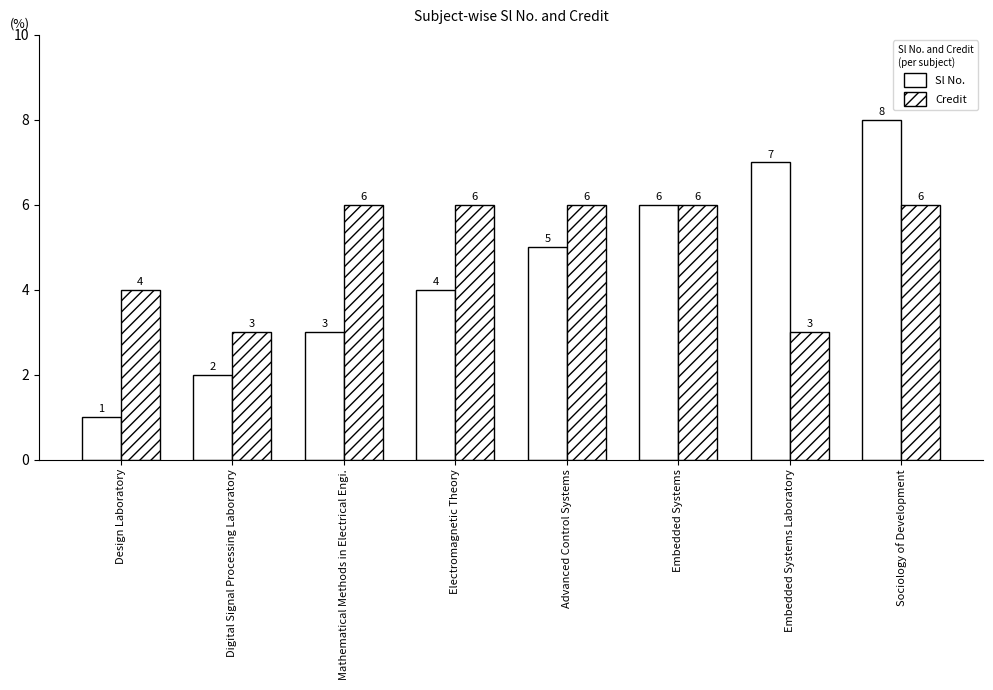

Between Electromagnetic Theory and Embedded Systems Laboratory, which is larger?

Embedded Systems Laboratory